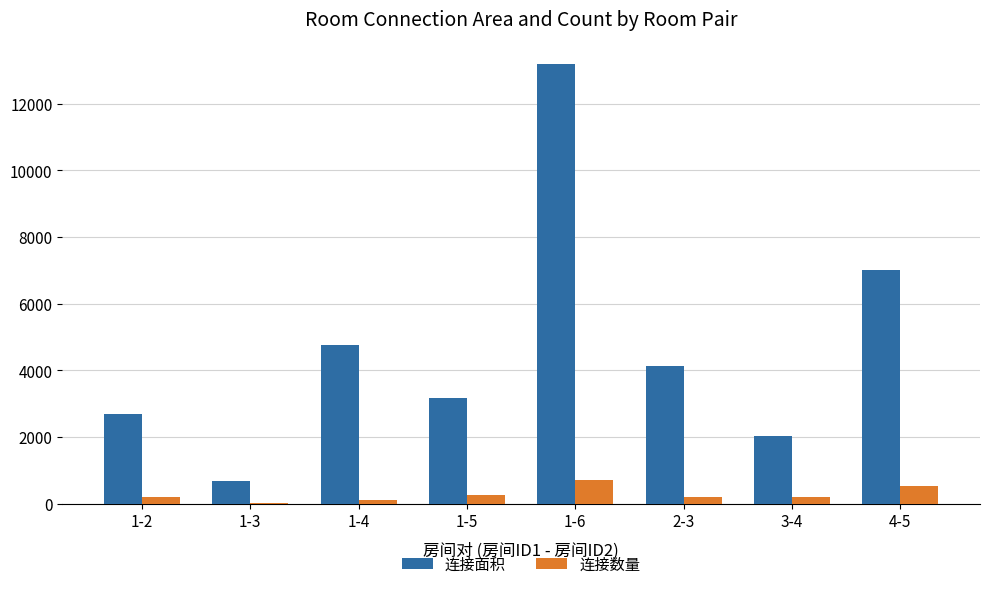

Is the value of 连接数量 at 1-2 greater than the value of 连接面积 at 1-3?

No